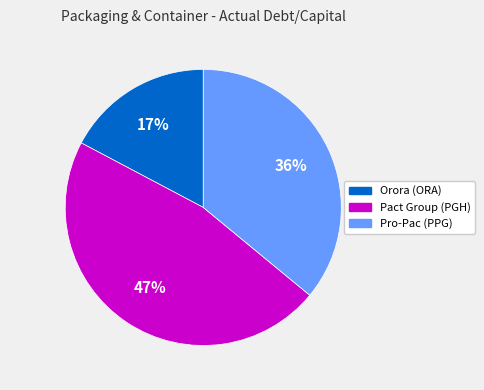

To the nearest percent, what is the average slice percentage?

33%